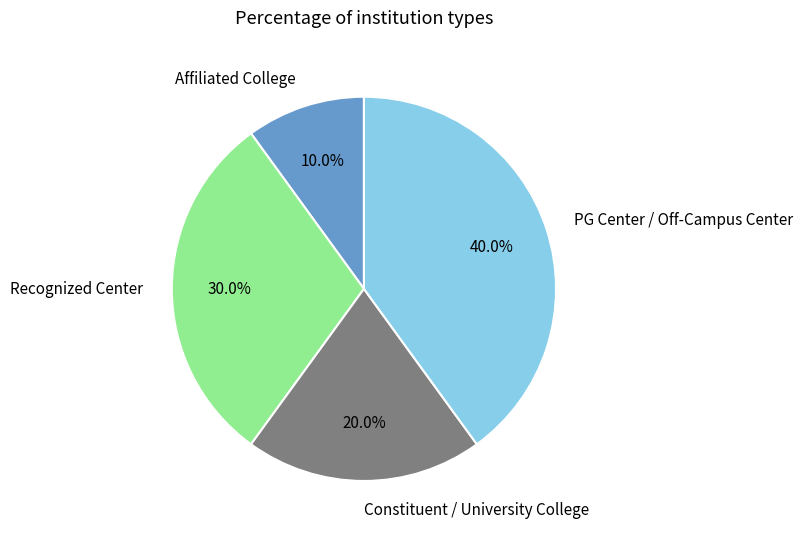

How many segments does this pie chart have?

4